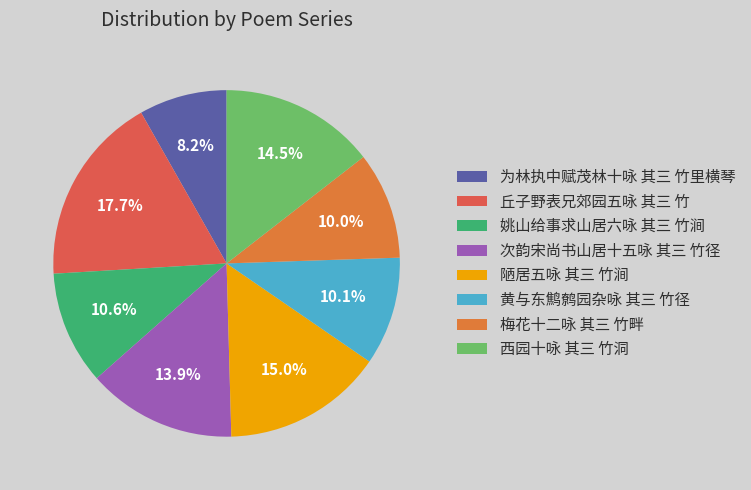

The 西园十咏 其三 竹洞 slice represents 14% of the pie. True or false?

True